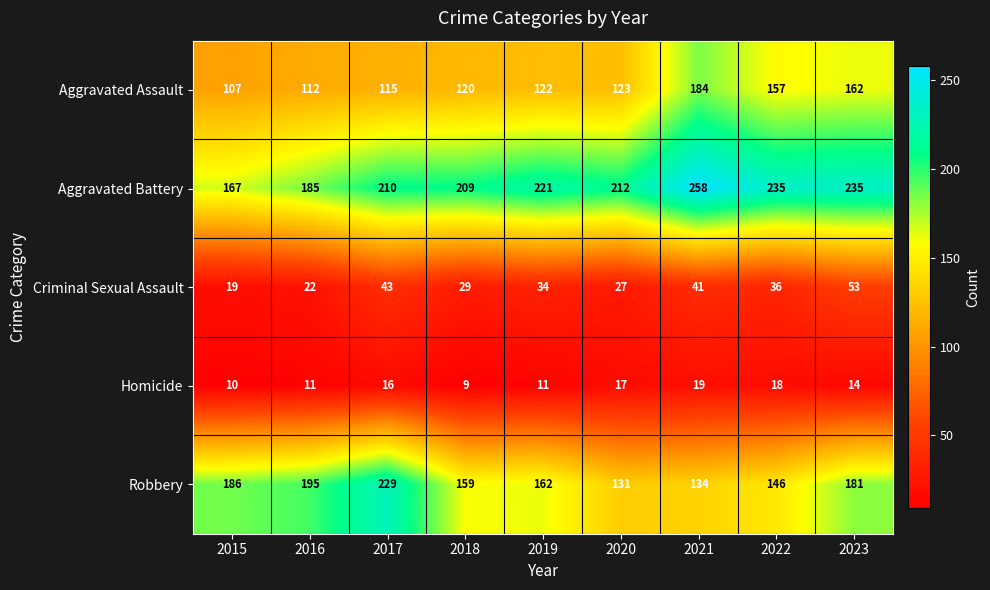

What is the greatest value displayed?

258